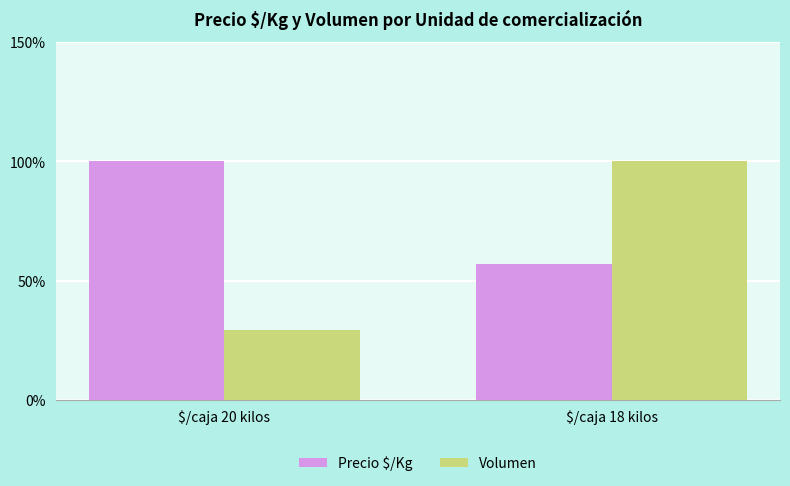

How many bars are there in each group?

2